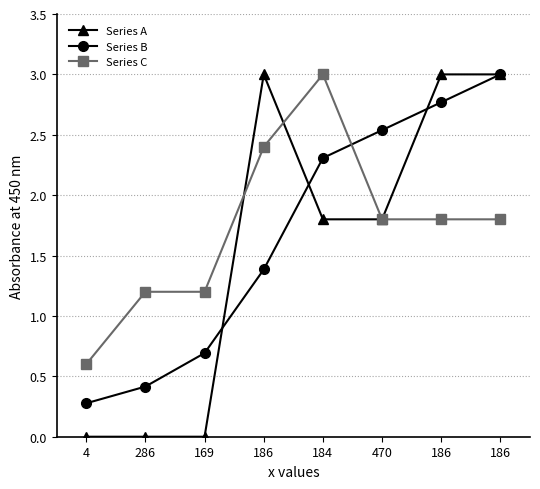

What is the label of the 3rd point from the left?

169